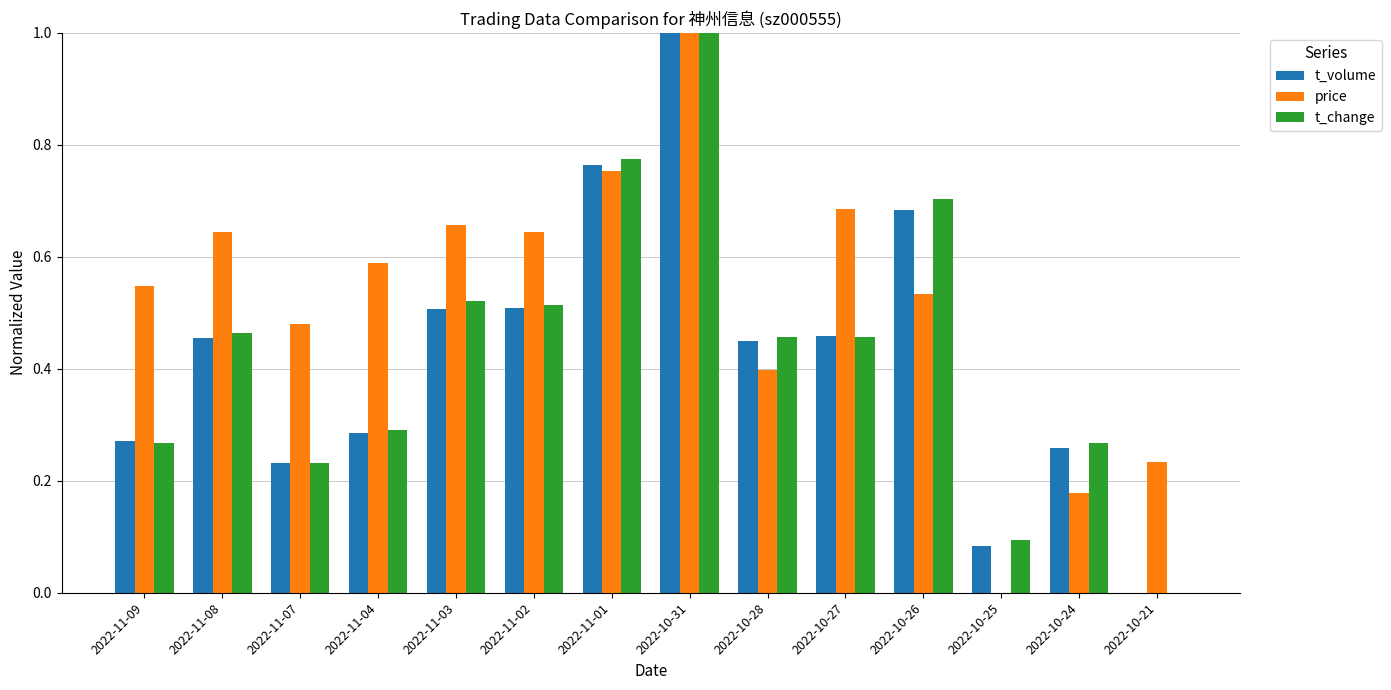

Between 2022-10-28 and 2022-10-26, which series saw the biggest shift?

t_change